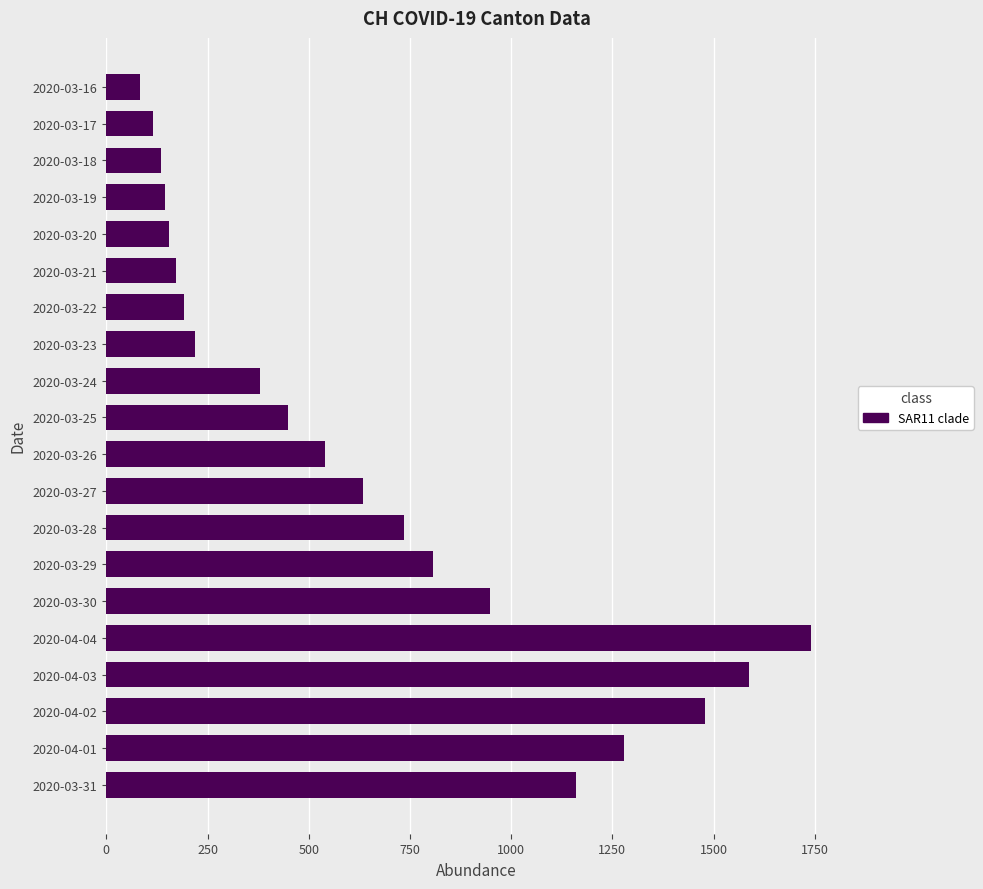

Reading bottom to top, list all the values displayed in this chart.

1160	1279	1480	1588	1742	948	806	736	634	540	449	380	218	192	172	155	146	134	116	82